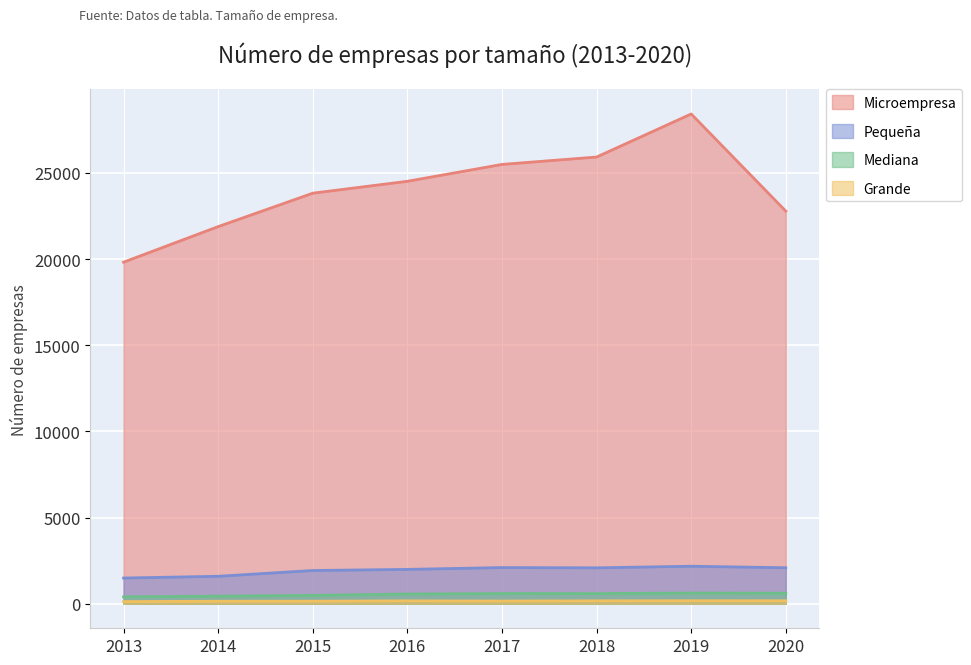

Rank the categories by Grande value from lowest to highest.

2013, 2014, 2015, 2017, 2016, 2018, 2020, 2019